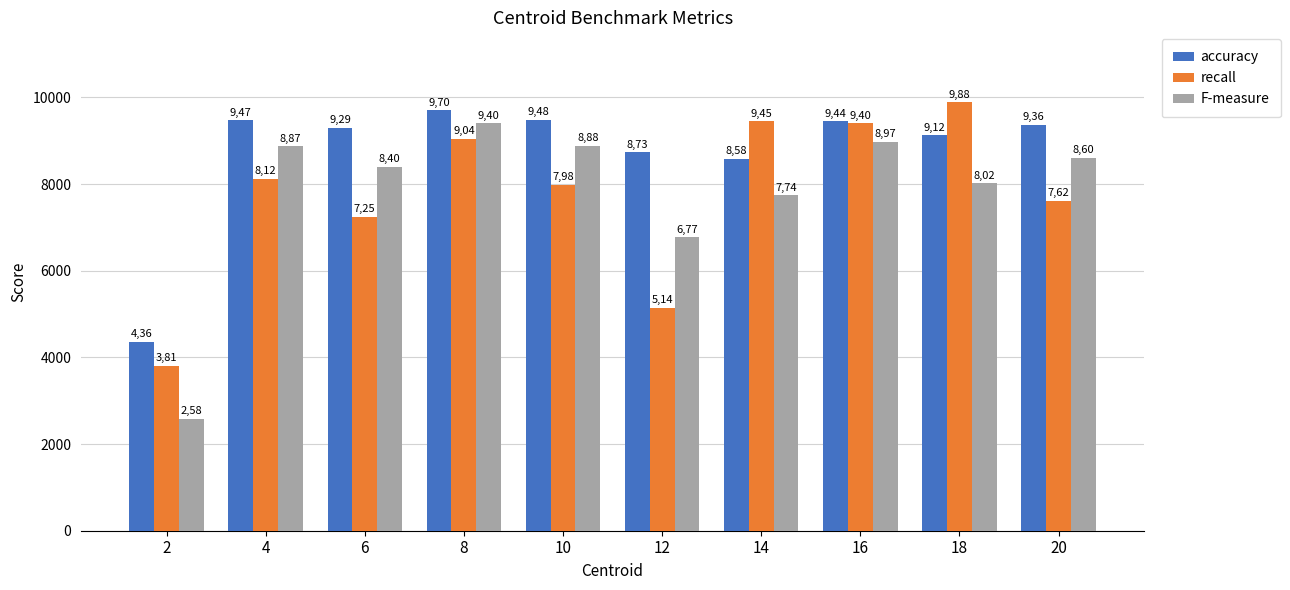

Where does the accuracy series first go above 9362?

4